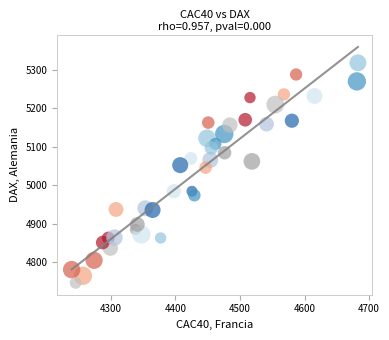

What is the range of Y values (max minus min)?

573.1